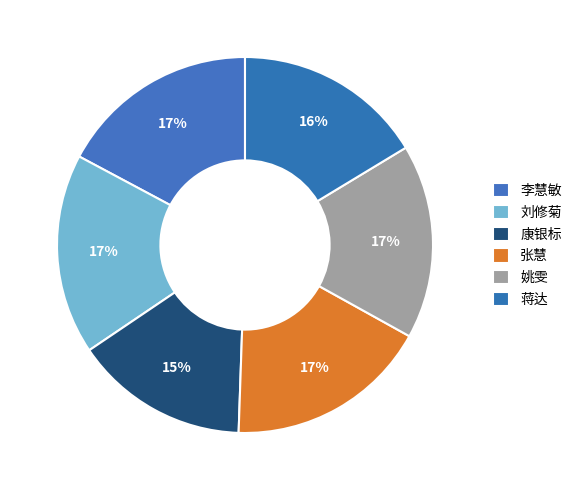

To the nearest percent, what is the average slice percentage?

17%